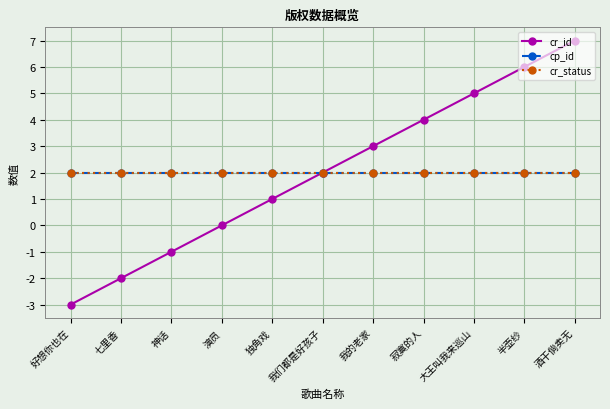

What is the spread (max minus min) of values at 大王叫我来巡山?

3